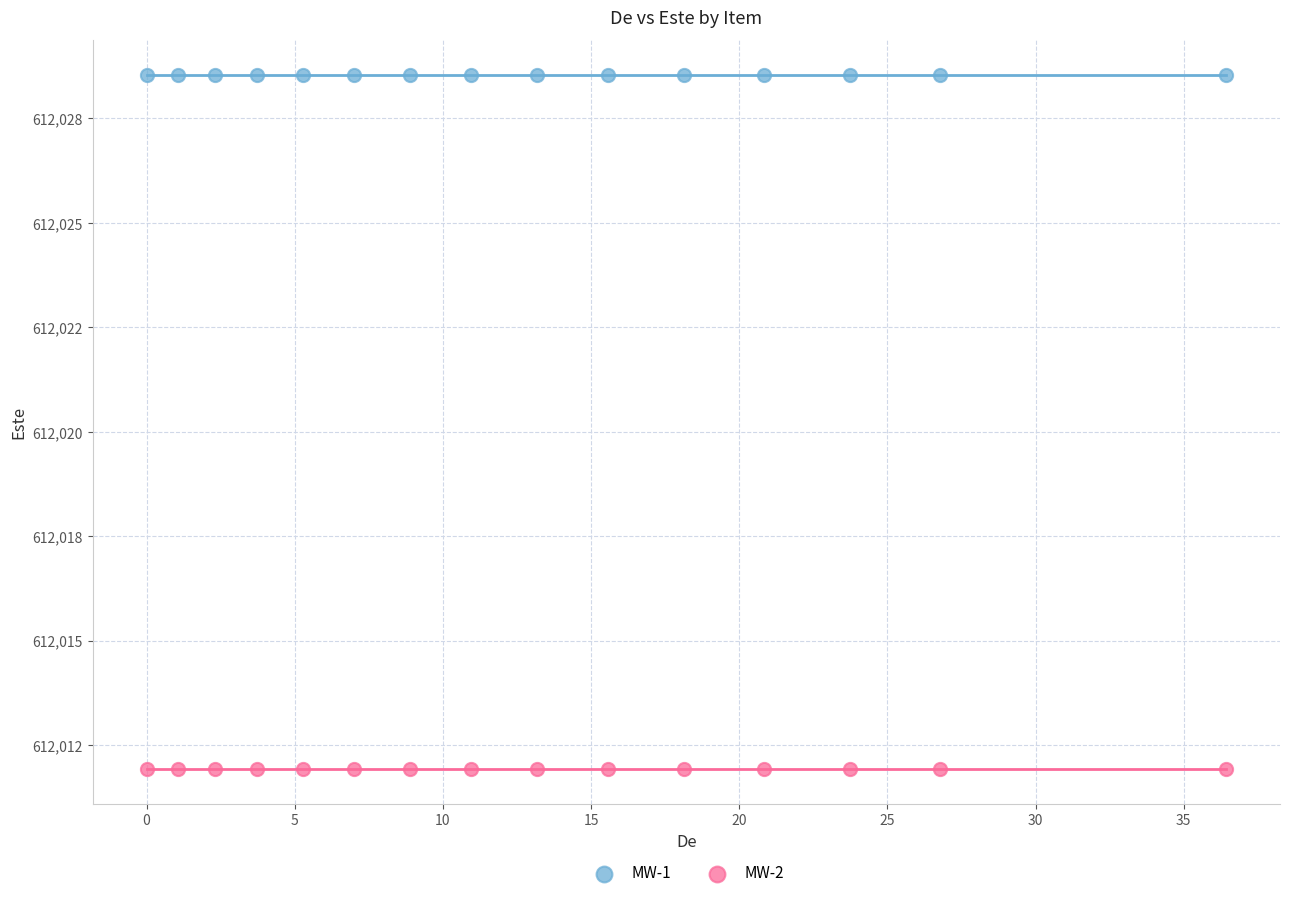

Which series contains the highest Y value?

MW-1